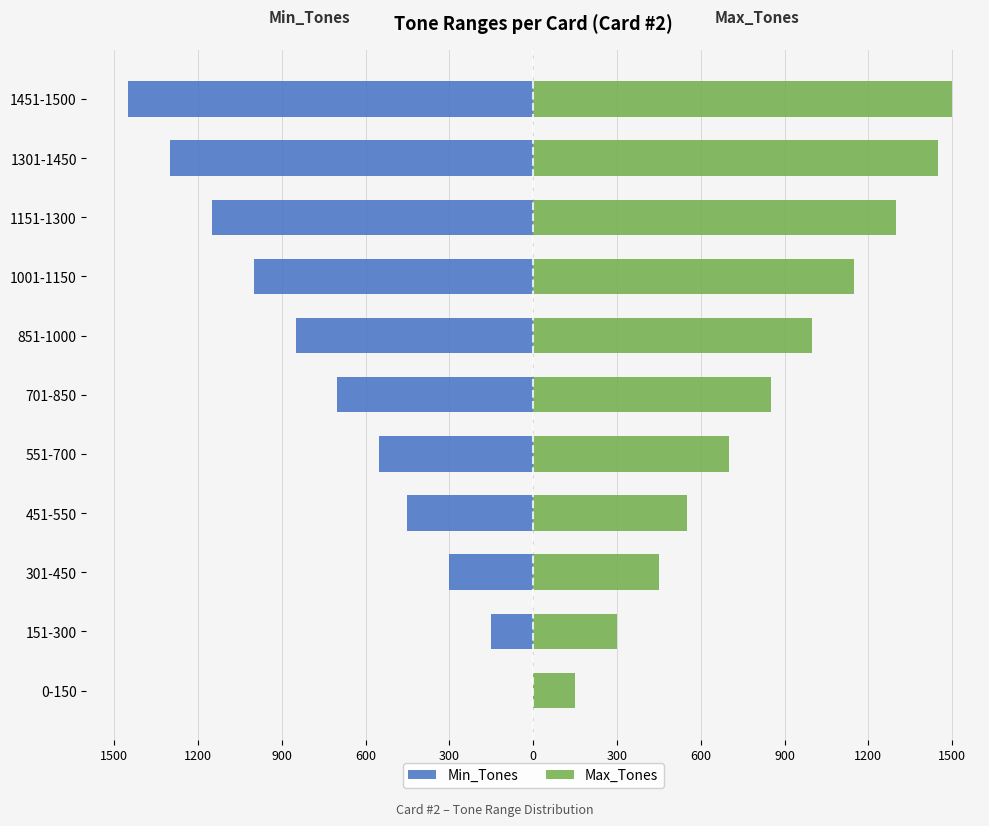

Which series has the widest spread of values?

Min_Tones